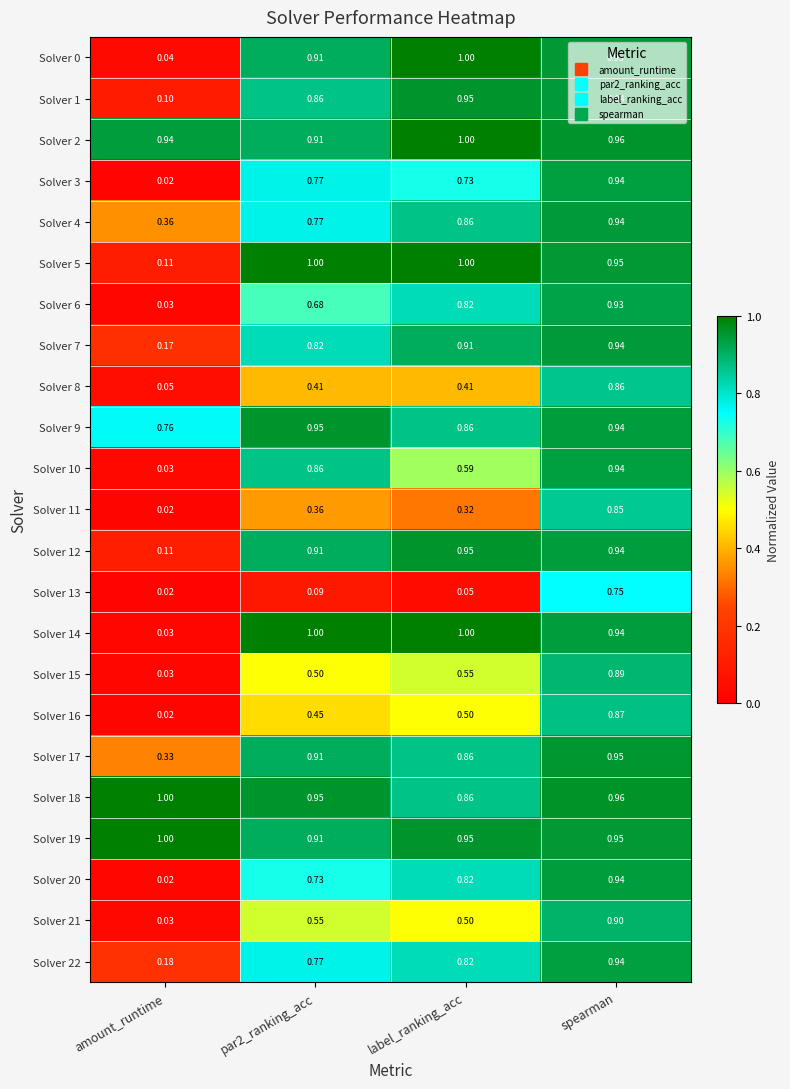

At which category does the chart reach its minimum across all series?

amount_runtime